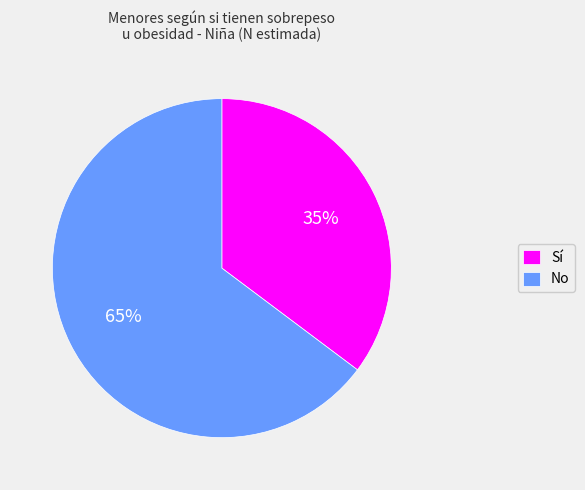

Which has a higher value, Sí or No?

No